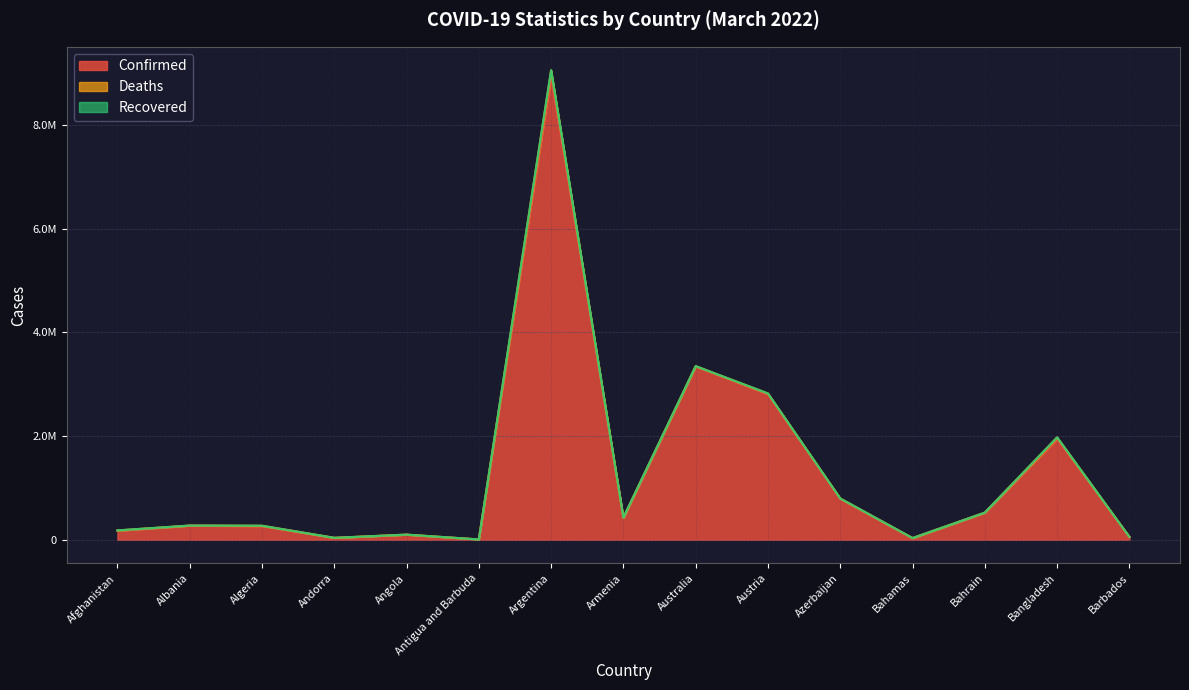

Reading left to right, list all the values displayed in this chart.

Confirmed: 174331	272030	265186	38434	98796	7449	8929898	421226	3344617	2808008	788525	33169	523654	1946737	55863
Deaths: 7622	3478	6852	151	1900	135	126624	8528	5403	14960	9488	771	1458	29077	316
Recovered: 0	0	0	0	0	0	0	0	0	0	0	0	0	0	0